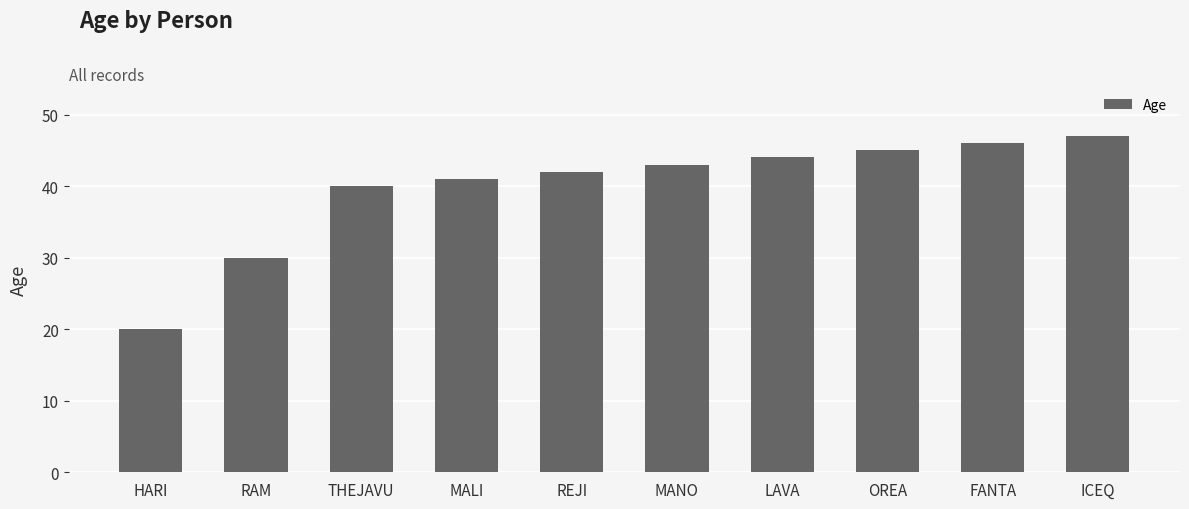

Reading left to right, list all the values displayed in this chart.

HARI=20	RAM=30	THEJAVU=40	MALI=41	REJI=42	MANO=43	LAVA=44	OREA=45	FANTA=46	ICEQ=47